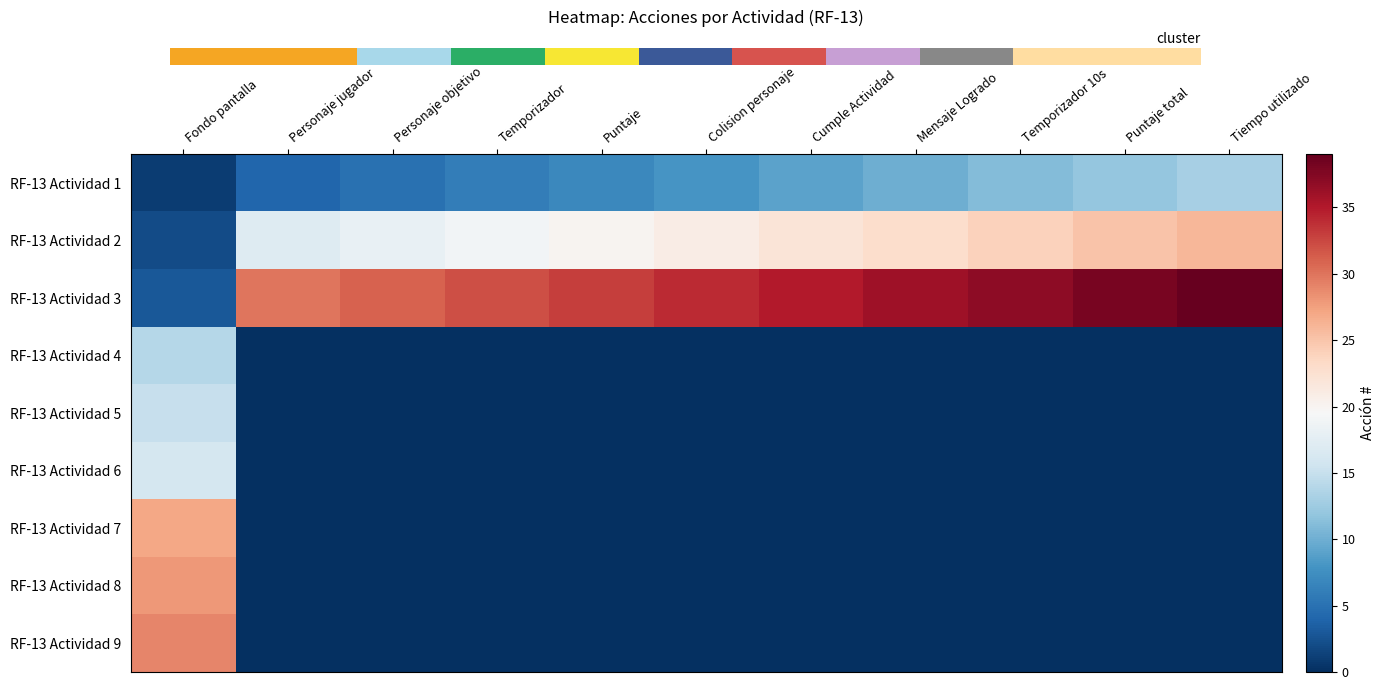

Between Personaje objetivo and Fondo pantalla, which is larger?

Personaje objetivo